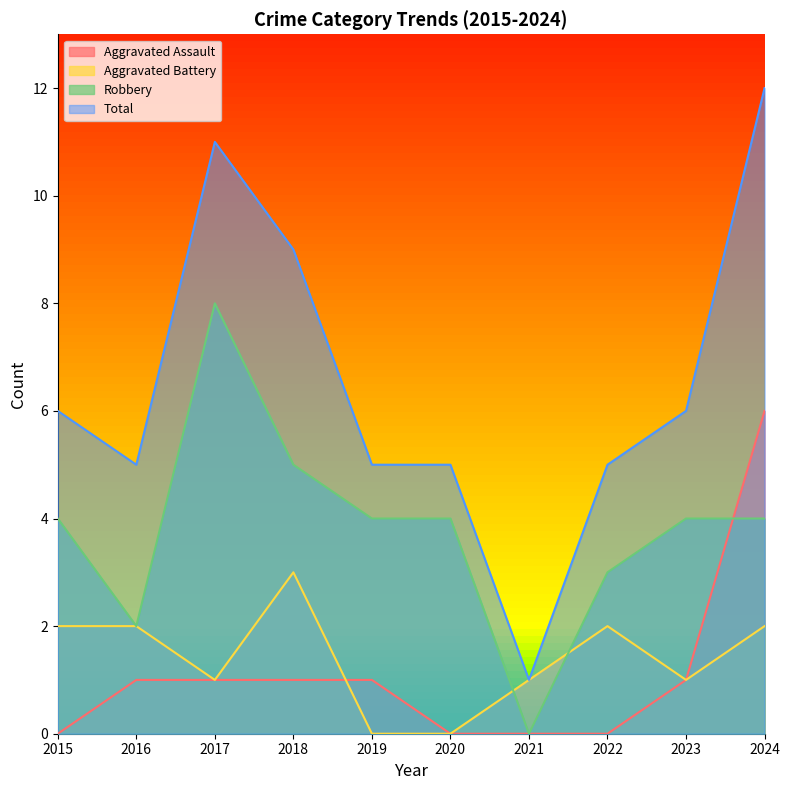

What is the difference between the second highest and minimum values in the Robbery series?

5